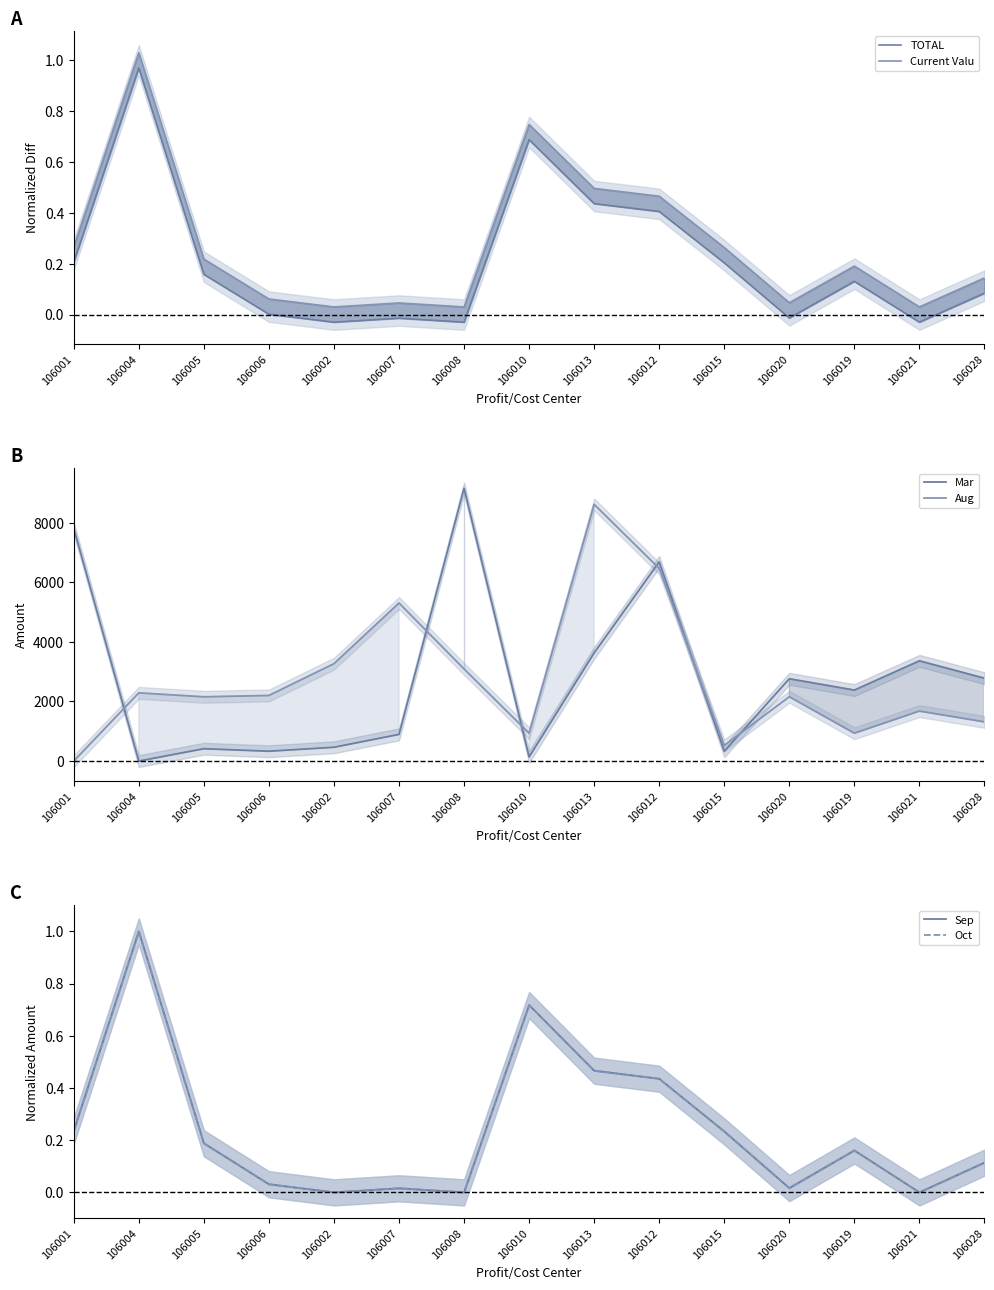

How many interior local peaks does the Sep series have?

4